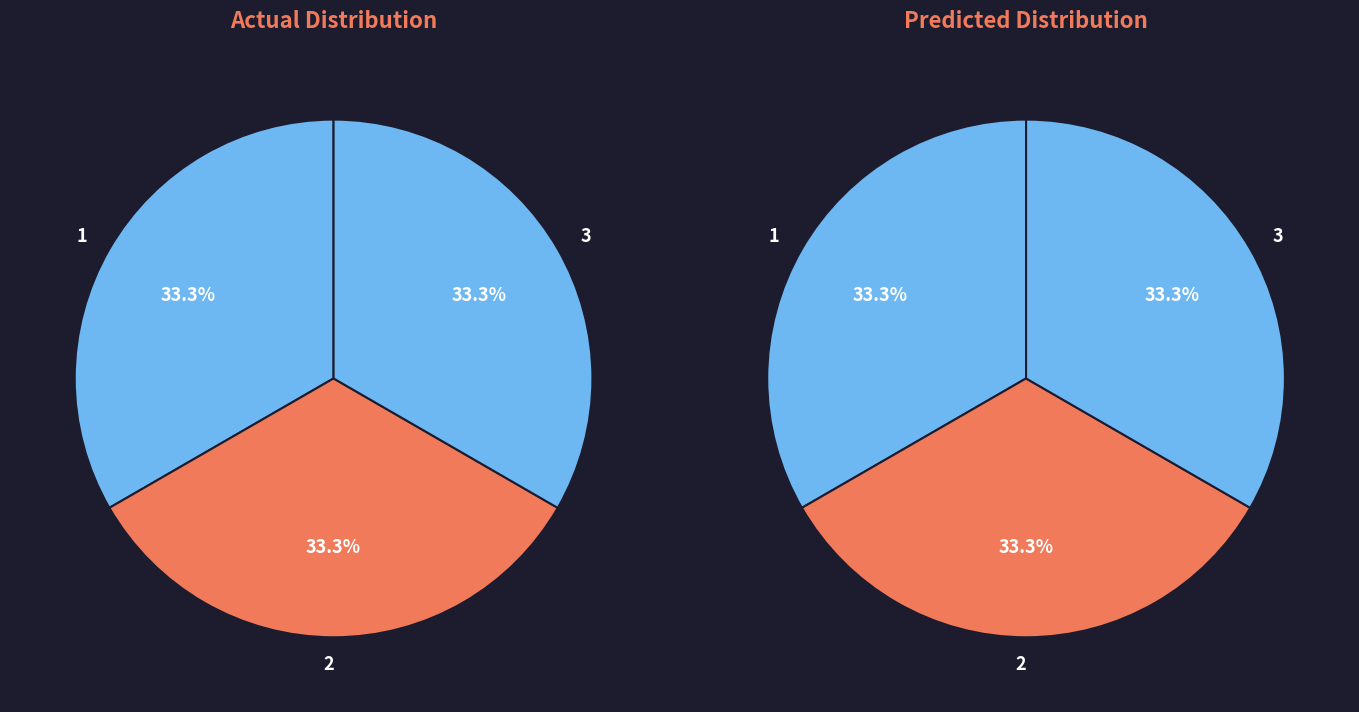

Is it true that 3 is 44% of the pie?

False